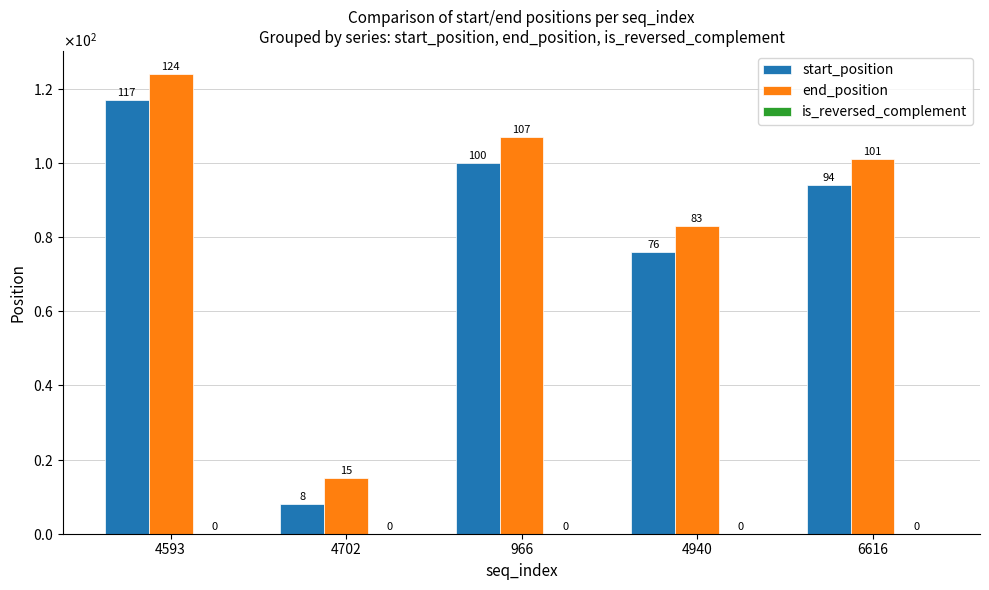

What is the difference between the highest and lowest values at 6616?

101